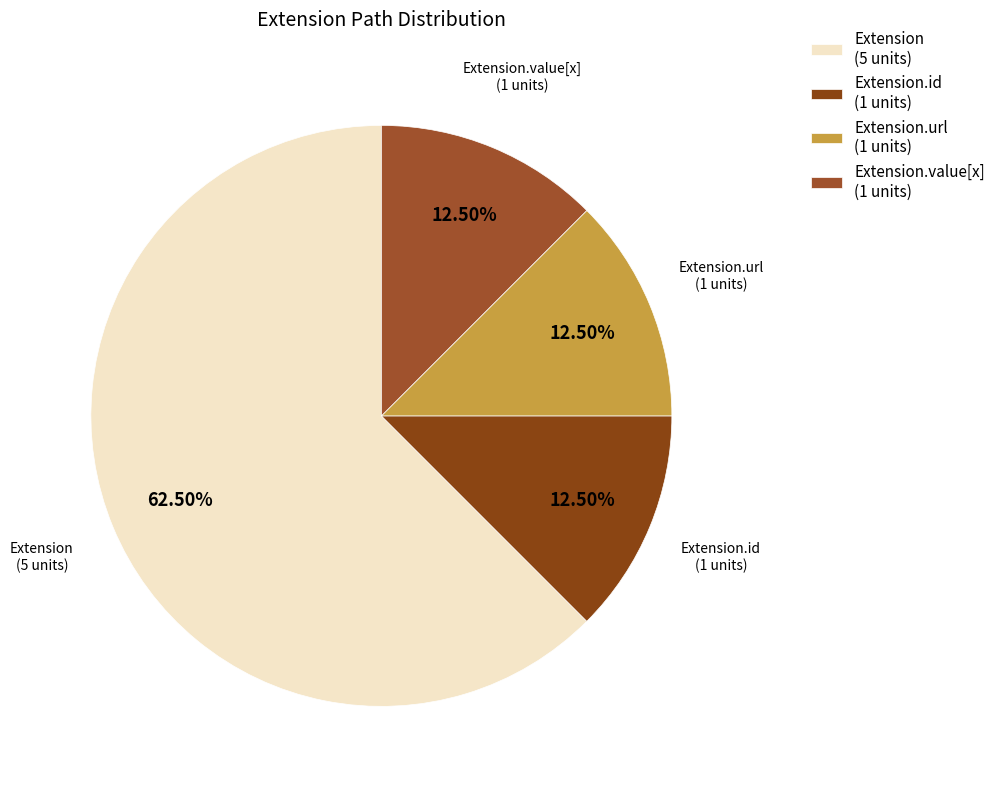

What is the majority slice?

Extension